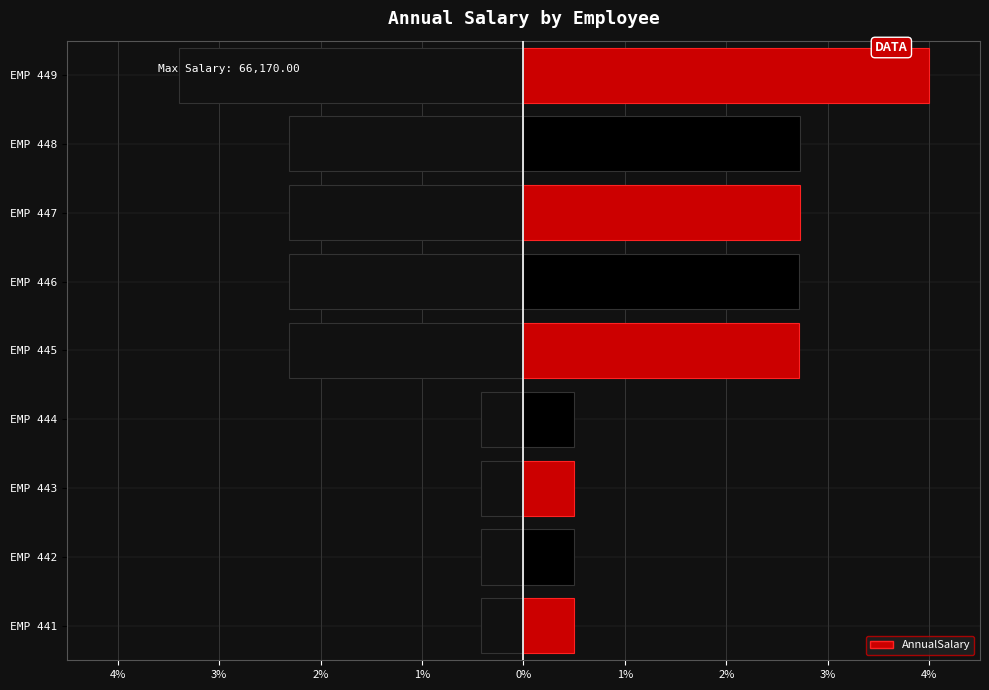

The chart shows a value of 2.7 at EMP 445. True or false?

True